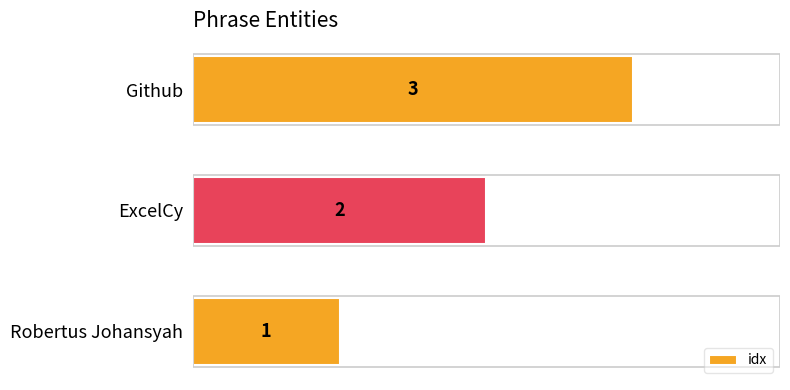

At which label is the value closest to 2?

ExcelCy